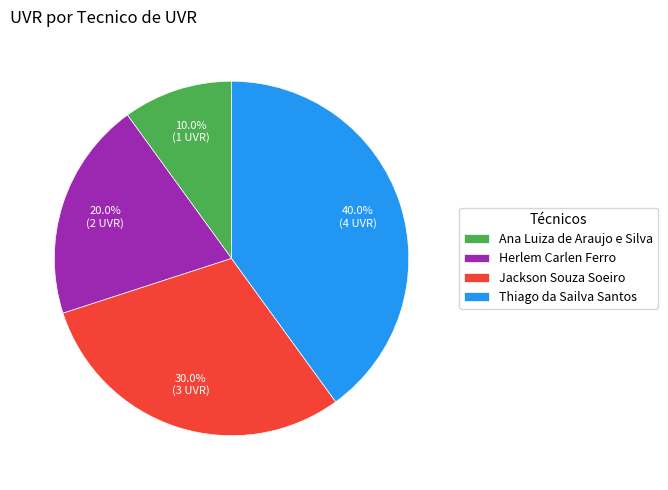

Between Jackson Souza Soeiro and Herlem Carlen Ferro, which is larger?

Jackson Souza Soeiro